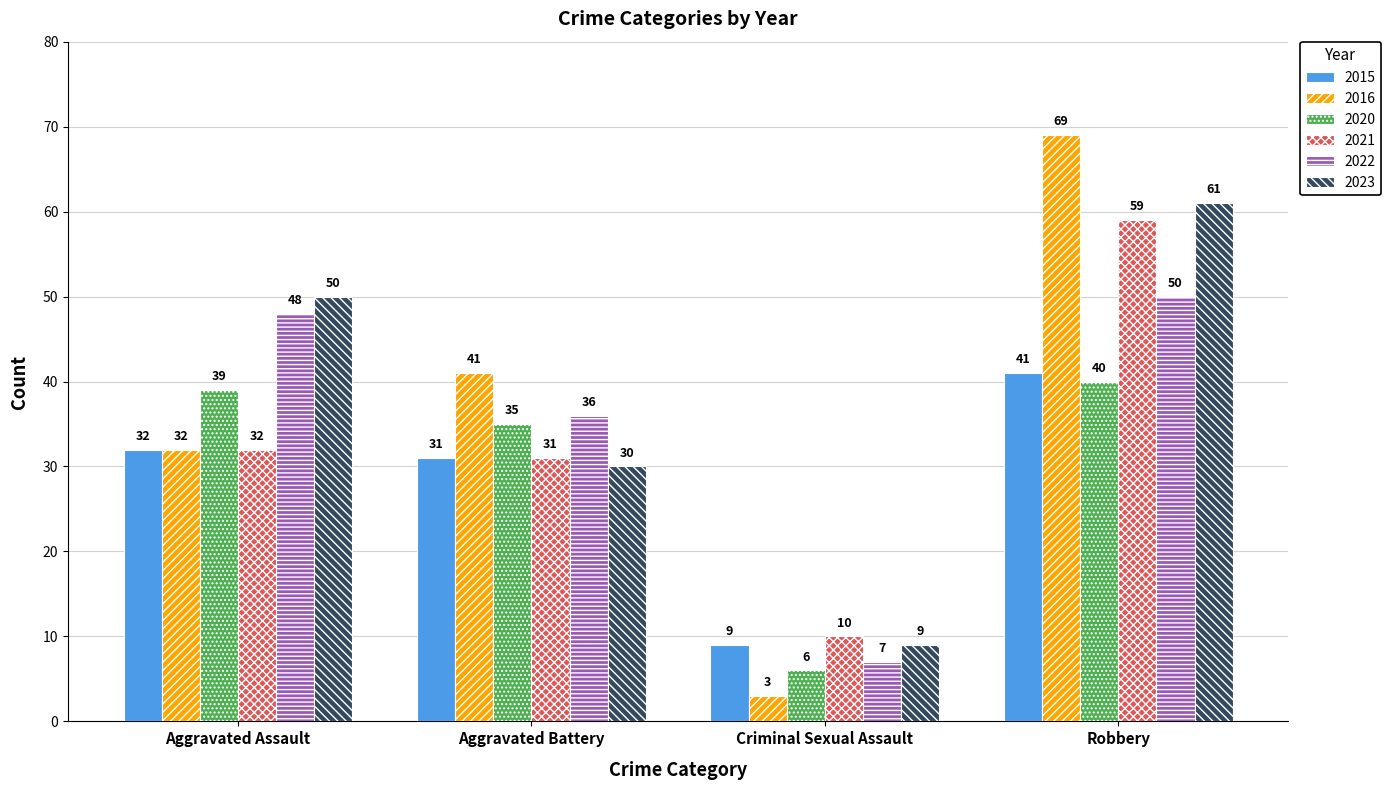

Rank the series by their maximum value, from highest to lowest.

2016, 2023, 2021, 2022, 2015, 2020